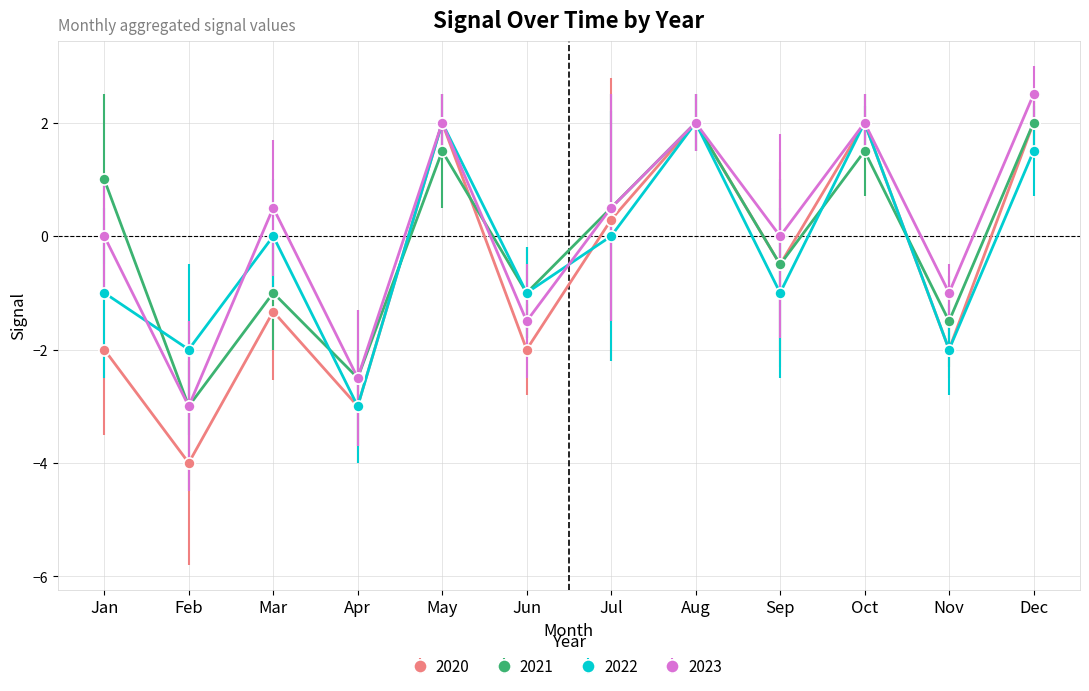

What is the total value across all series at Oct?

7.5